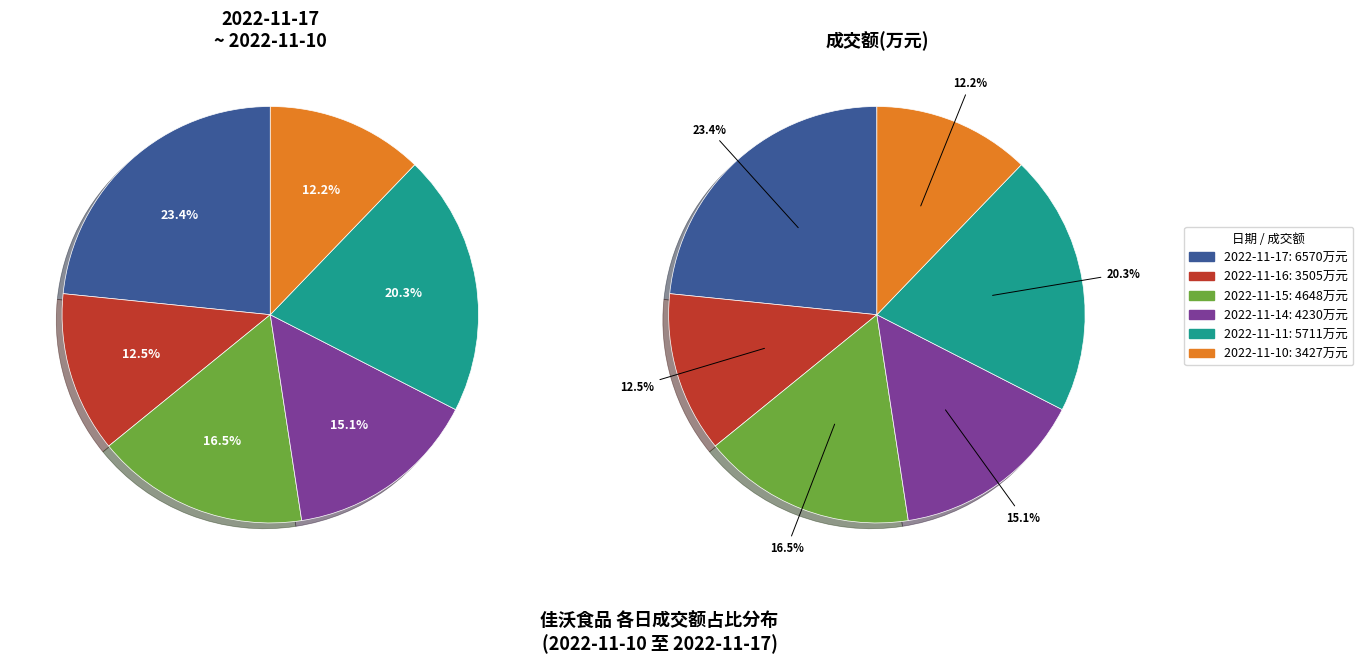

True or false: 2022-11-14 accounts for 15% of the total.

True